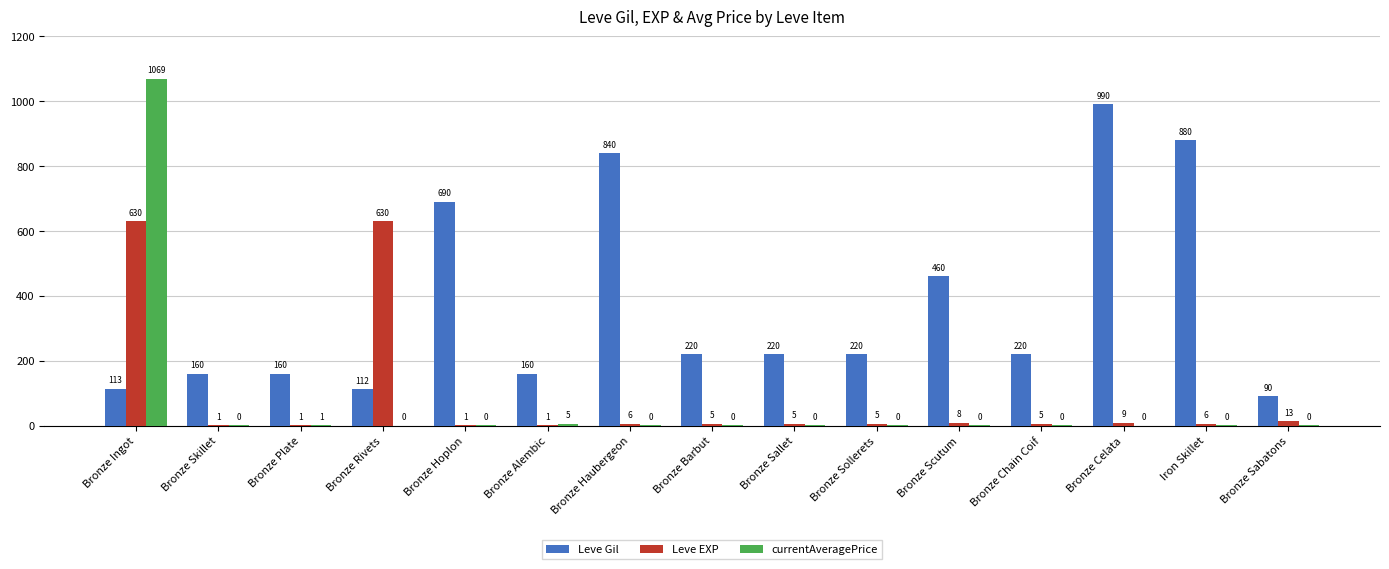

What is the greatest value displayed?

1069.6